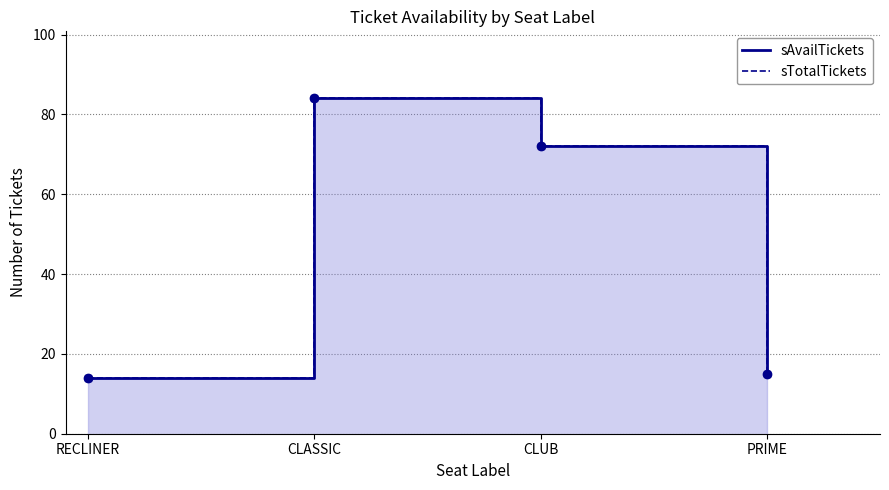

What are all the series names shown in the legend?

sAvailTickets, sTotalTickets